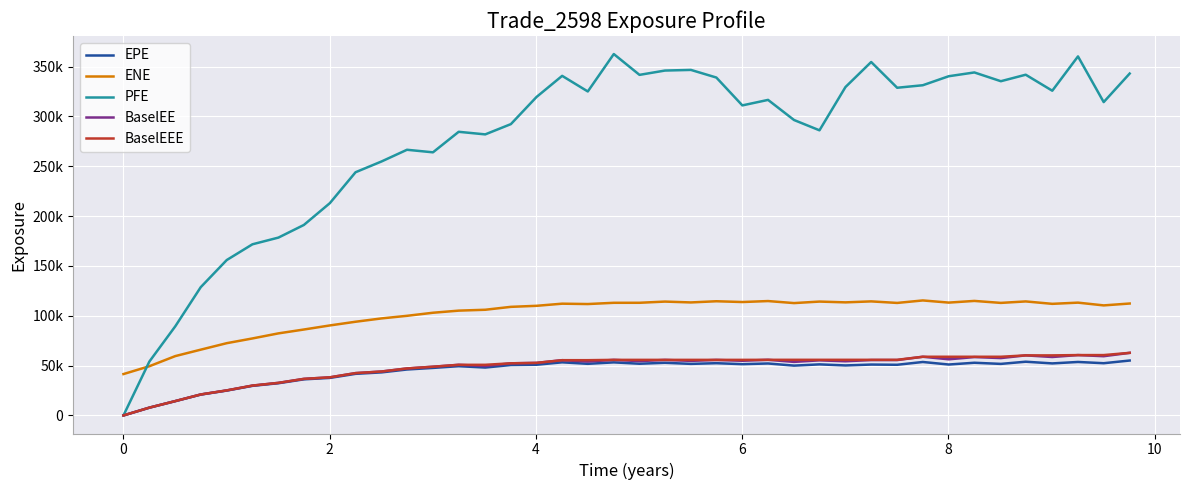

What is the difference between the maximum and minimum values in the PFE series?

362677.0